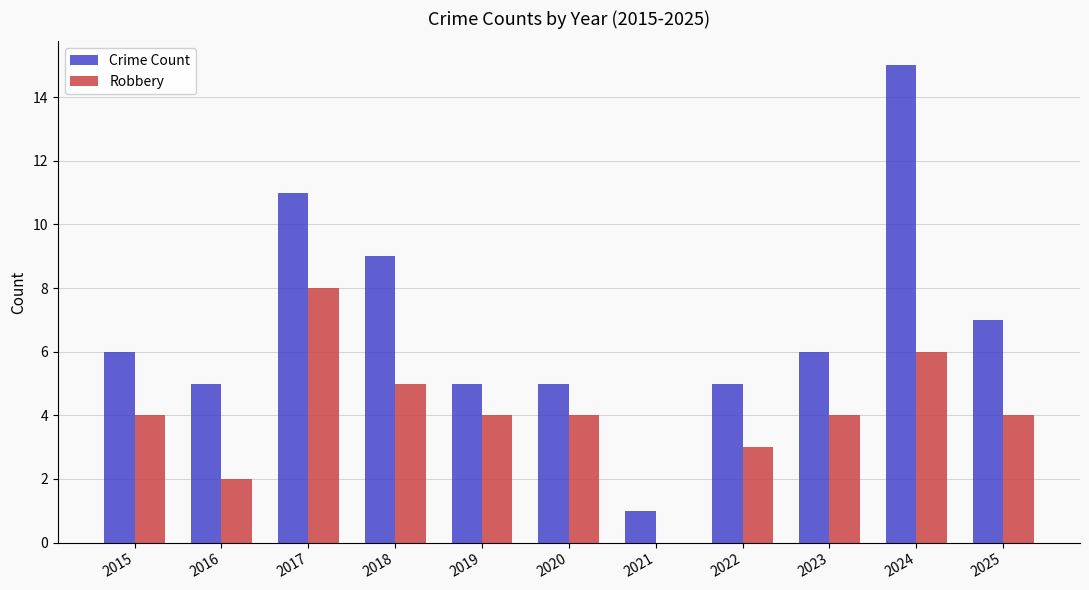

Is it true that Robbery equals 4 at 2015?

True